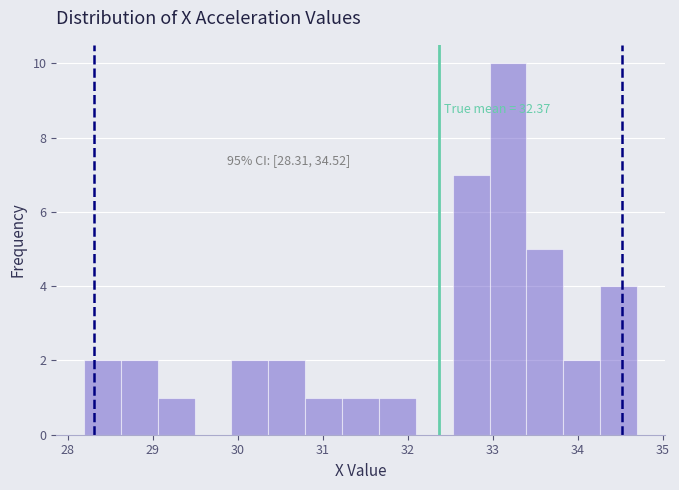

Over which range of the x-axis is the bar tallest?

33.0 to 33.4